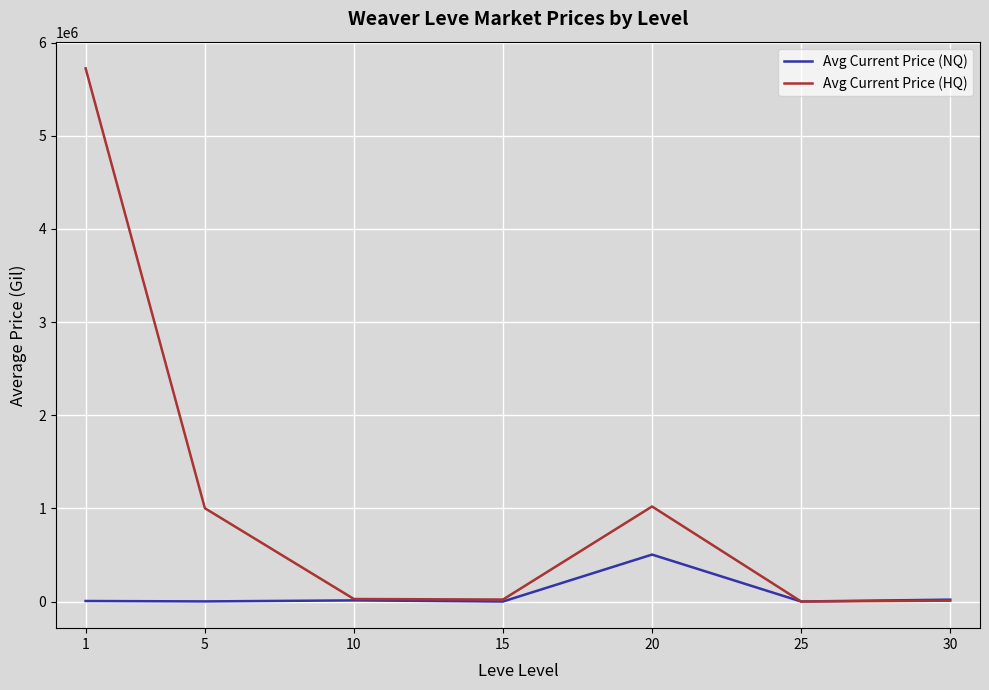

Which series has the largest range (max minus min)?

Avg Current Price (HQ)